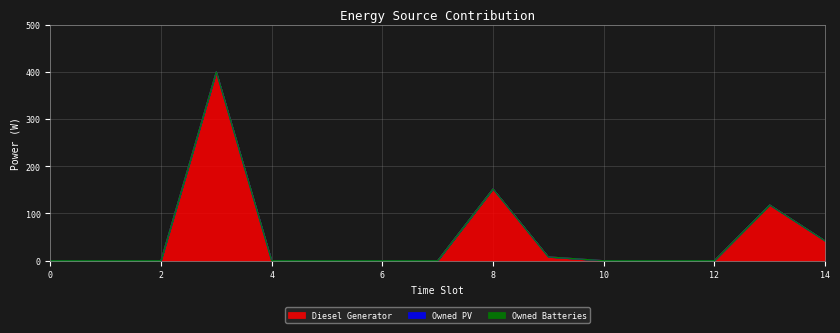

Which series changed the most between 5 and 10?

Diesel Generator